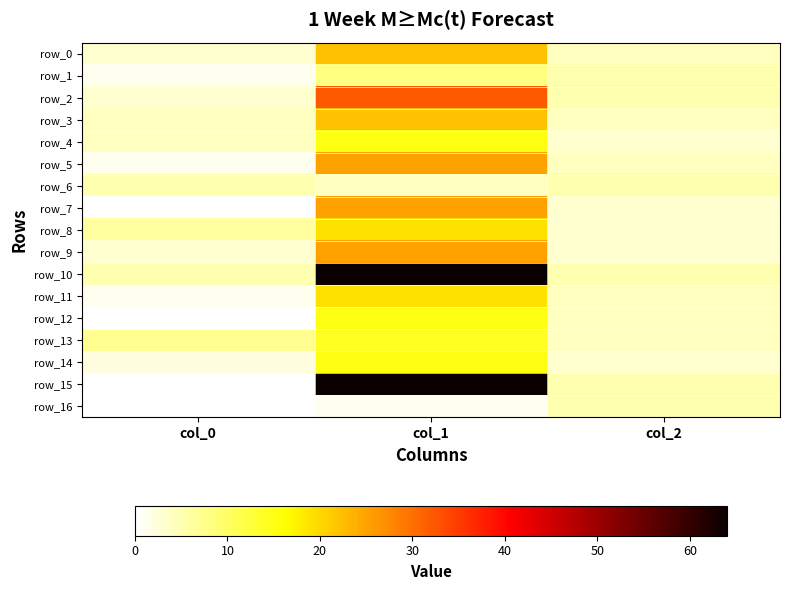

Reading left to right, what are all the values shown in this chart?

row_0: col_0=3	col_1=22	col_2=4
row_1: col_0=1	col_1=8	col_2=5
row_2: col_0=3	col_1=32	col_2=5
row_3: col_0=4	col_1=22	col_2=4
row_4: col_0=4	col_1=15	col_2=3
row_5: col_0=1	col_1=25	col_2=4
row_6: col_0=5	col_1=4	col_2=5
row_7: col_0=0	col_1=25	col_2=3
row_8: col_0=6	col_1=19	col_2=3
row_9: col_0=3	col_1=25	col_2=3
row_10: col_0=5	col_1=64	col_2=5
row_11: col_0=1	col_1=19	col_2=4
row_12: col_0=0	col_1=15	col_2=4
row_13: col_0=7	col_1=14	col_2=4
row_14: col_0=2	col_1=15	col_2=3
row_15: col_0=0	col_1=64	col_2=5
row_16: col_0=0	col_1=1	col_2=5